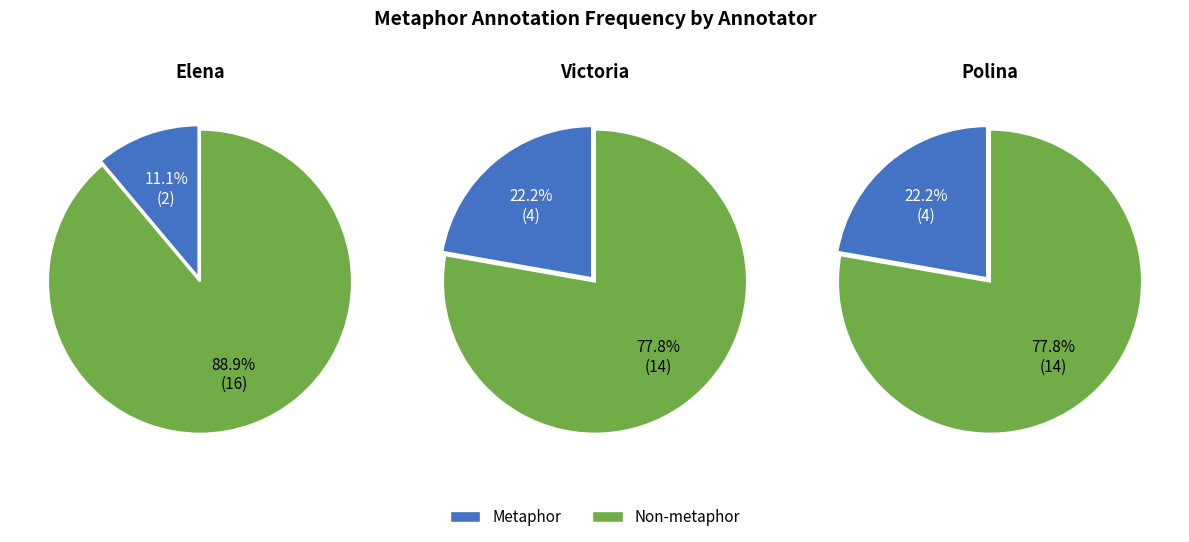

Does 17 account for over 50% of the chart?

No